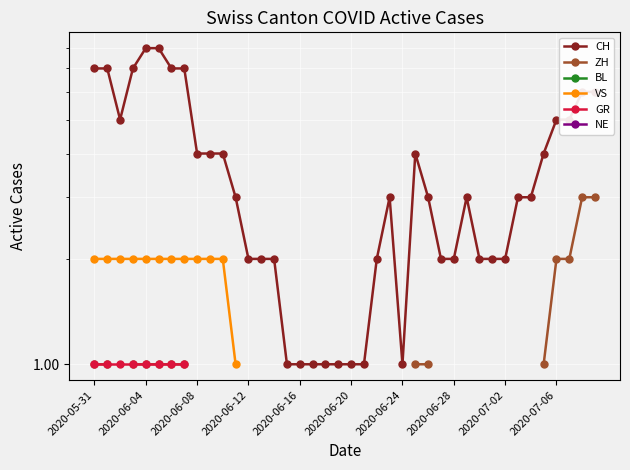

What are all the series names shown in the legend?

CH, ZH, BL, VS, GR, NE